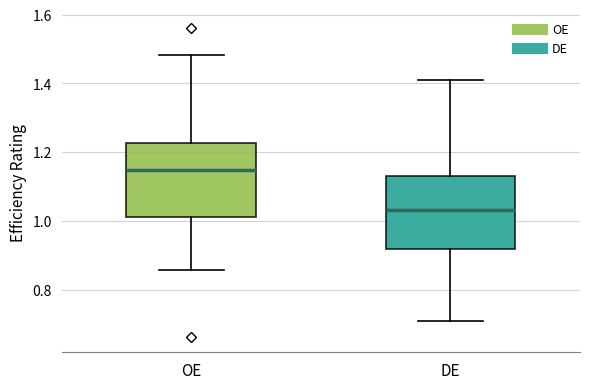

Reading left to right, transcribe this box plot: for each box, give where its median line is, the range the box spans, and where its two whiskers end, as read against the y-axis. The values are not printed on the chart, so give them approximately, as read against the axis.

OE: median 1.14, box 1.02 to 1.22, whiskers 0.86 to 1.48
DE: median 1.04, box 0.92 to 1.14, whiskers 0.72 to 1.42